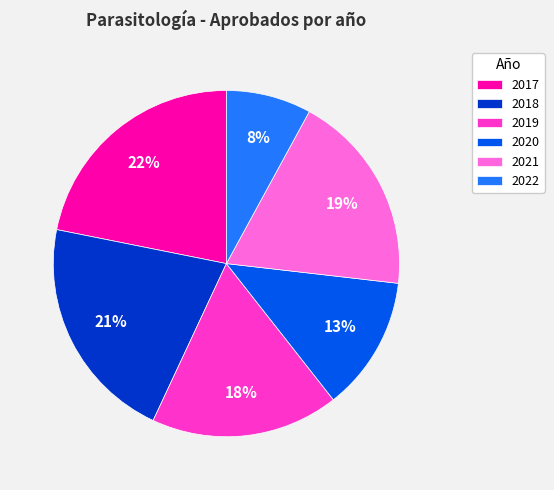

To the nearest percent, what is the combined percentage of 2021 and 2022?

27%